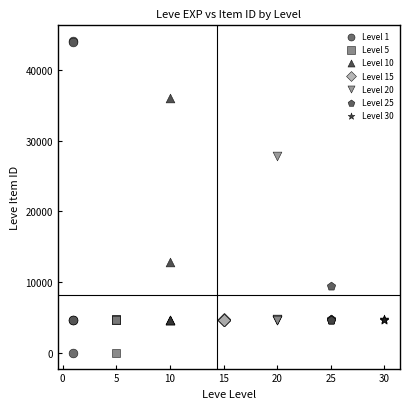

Which series reaches the maximum Y coordinate?

Level 1